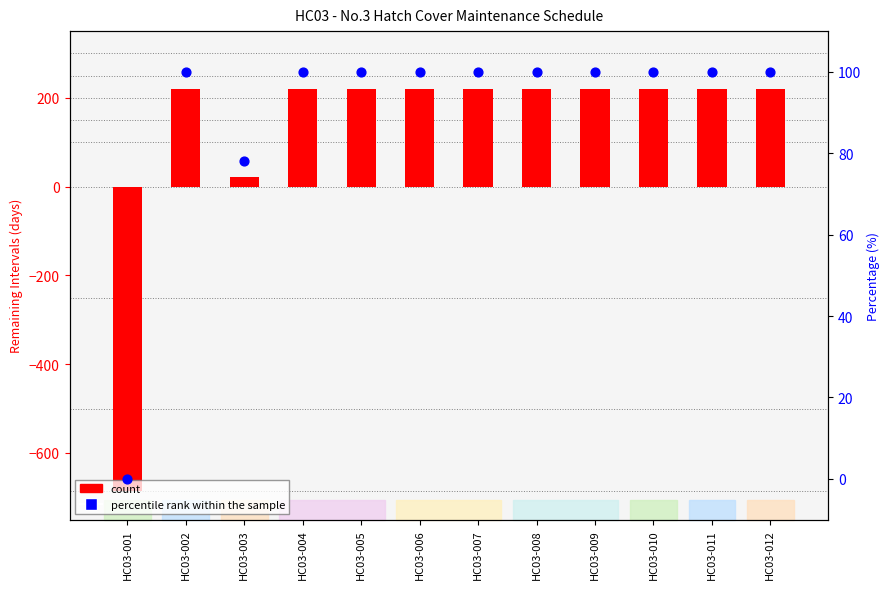

What is the total value across all series at HC03-009?

320.0